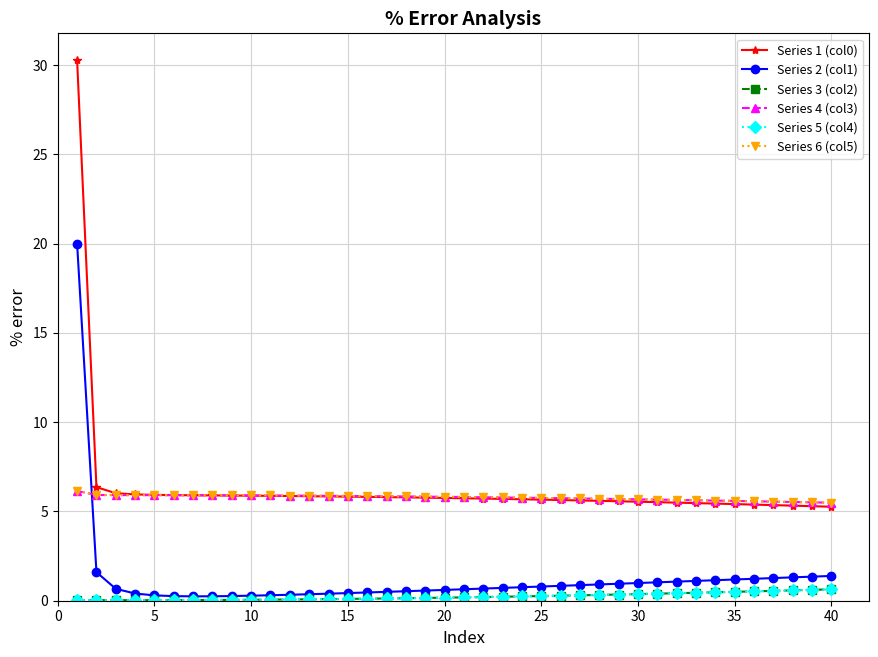

True or false: Series 3 (col2) and Series 1 (col0) cross at least once.

False